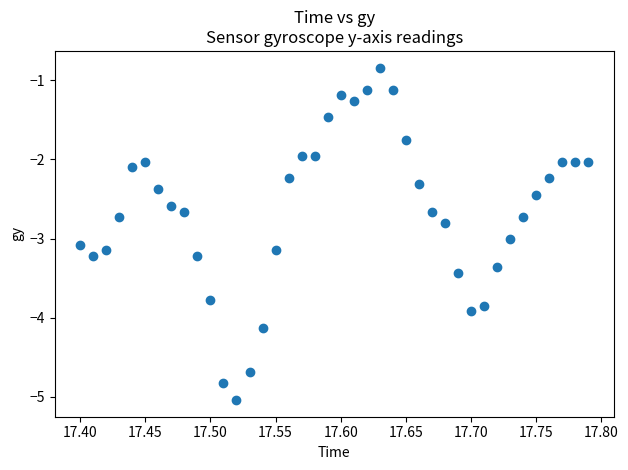

What is the range of Y values (max minus min)?

4.2